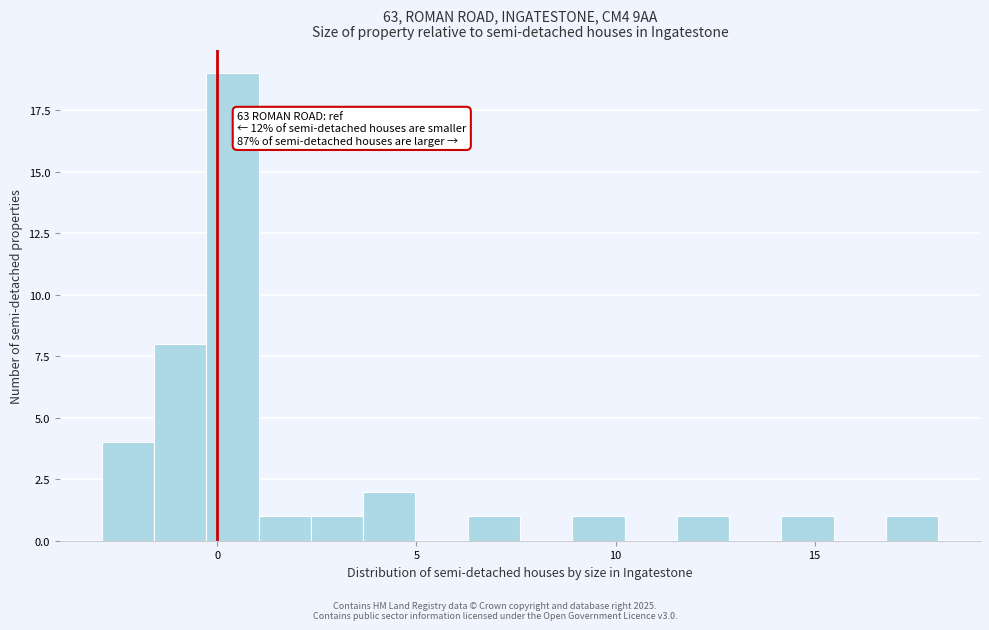

Around what value on the x-axis is the tallest bar? Give the approximate position of its centre, as read against the axis.

0.5